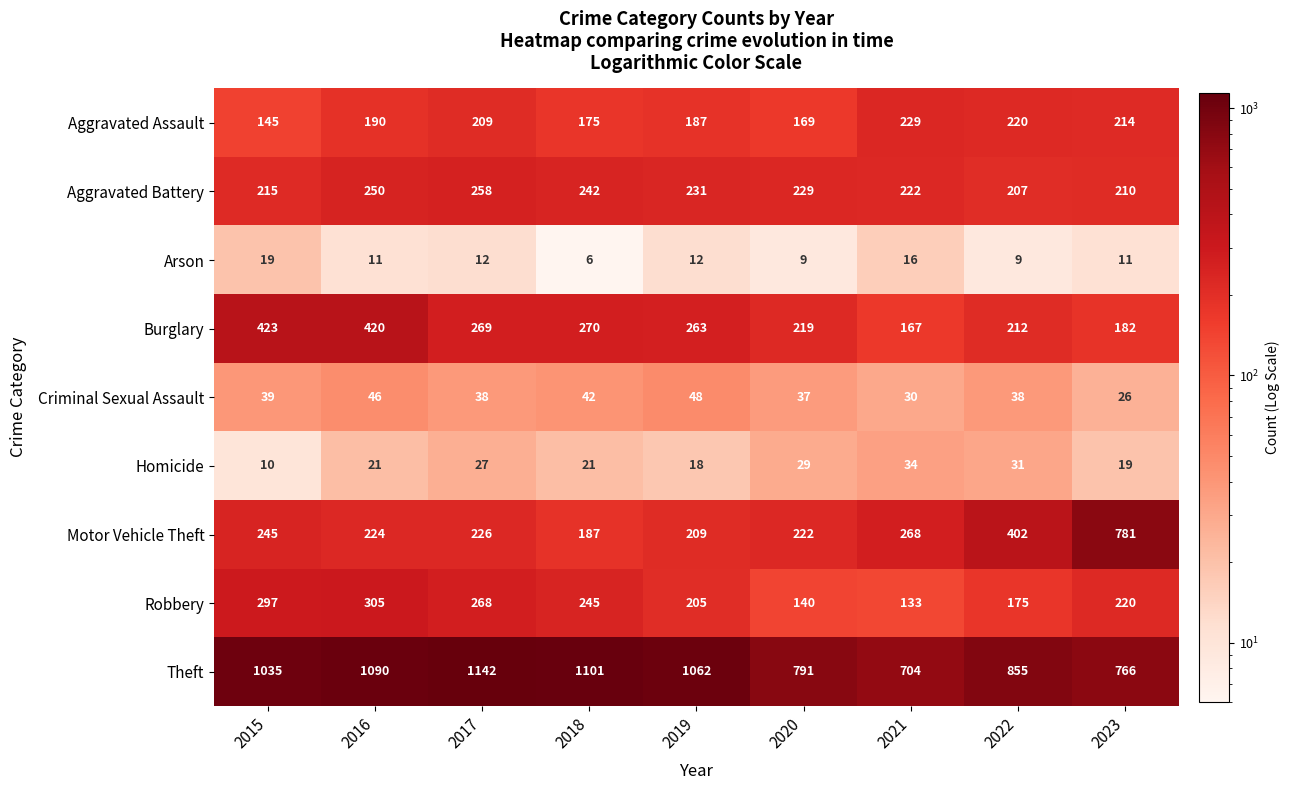

Is it true that Aggravated Battery equals 242 at 2018?

True